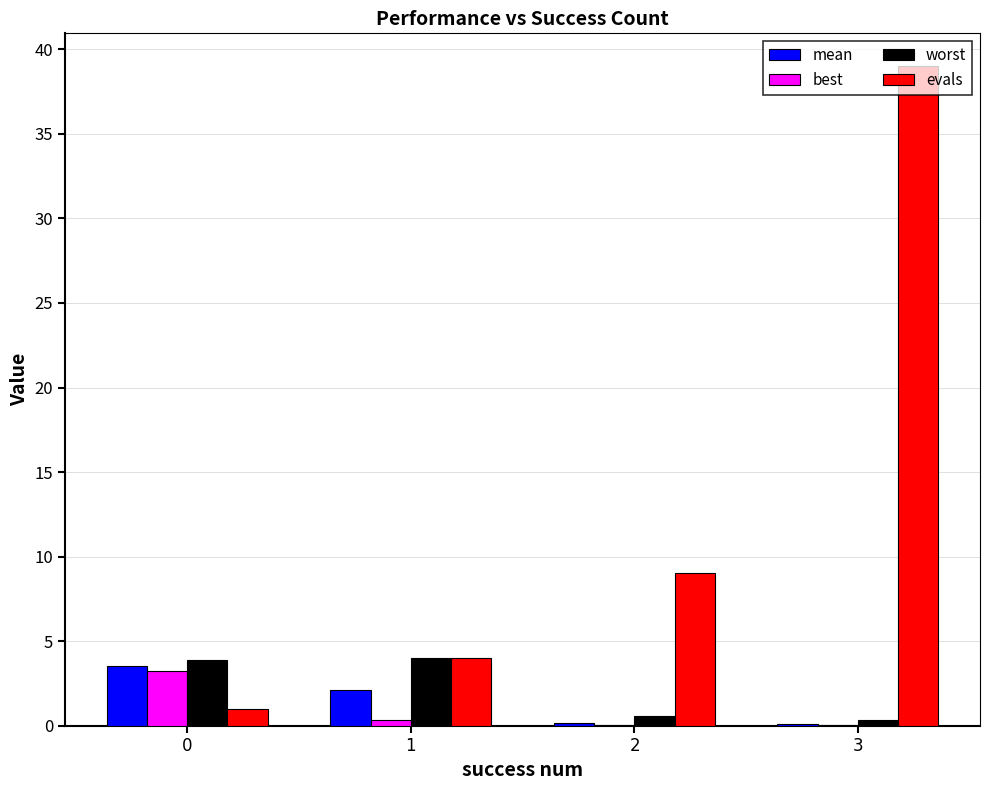

Count the number of data series in this chart.

4